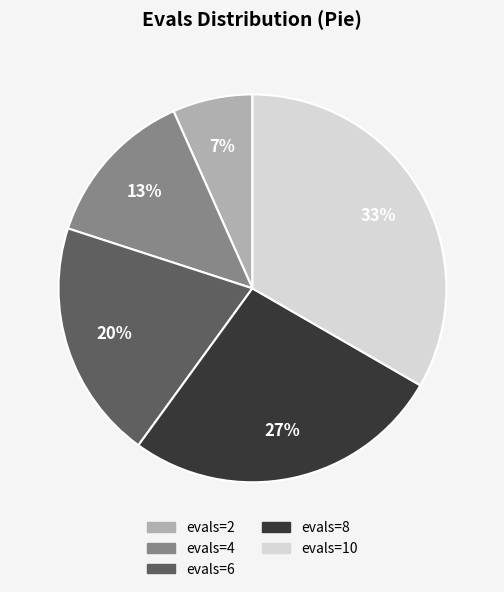

True or false: evals=10 accounts for 20% of the total.

False